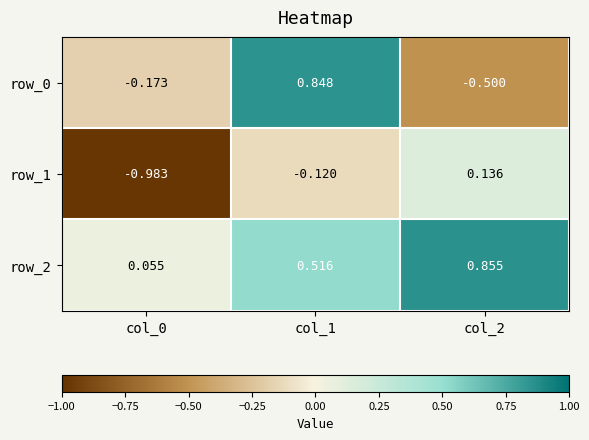

At which label does row_1 first exceed 0?

col_2